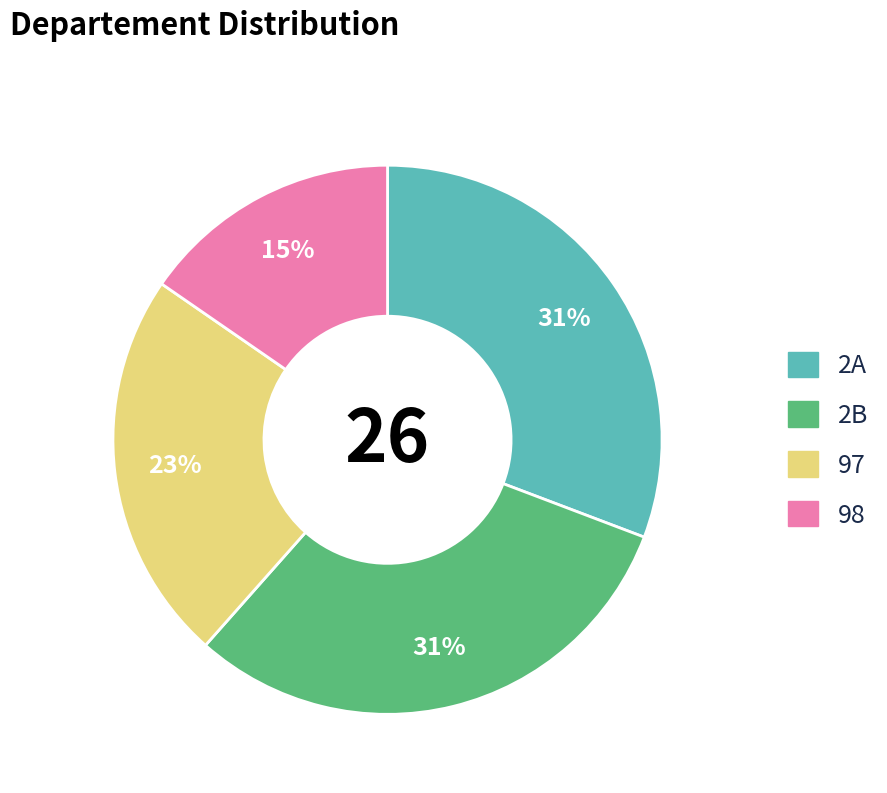

Count the number of slices in the pie.

4